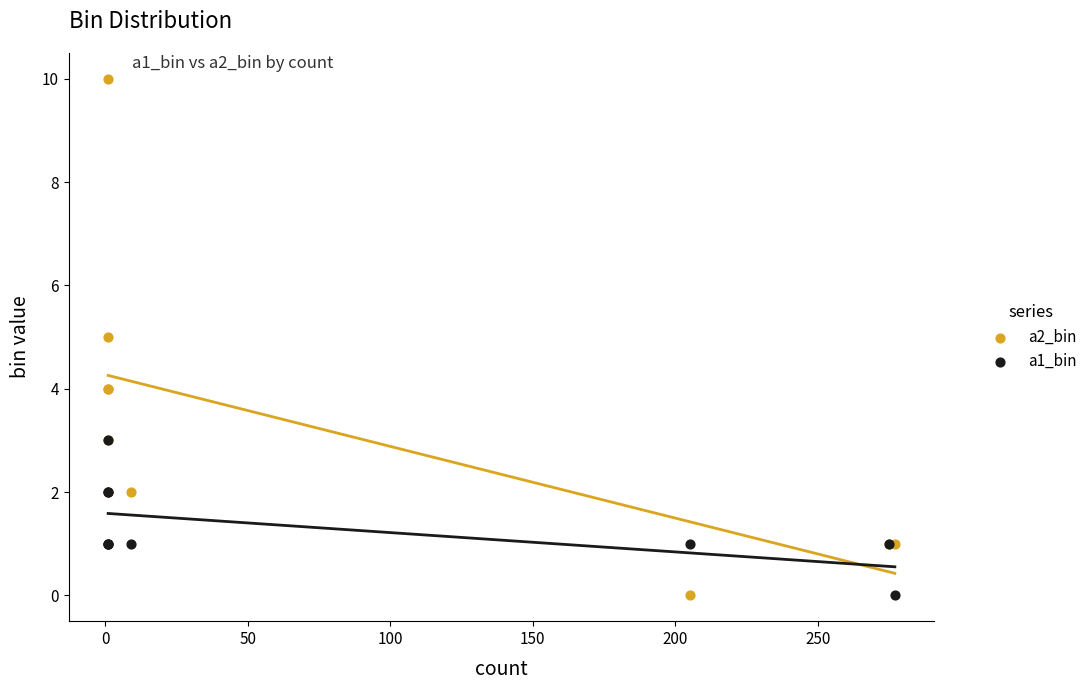

What are all the series names shown in the legend?

a2_bin, a1_bin